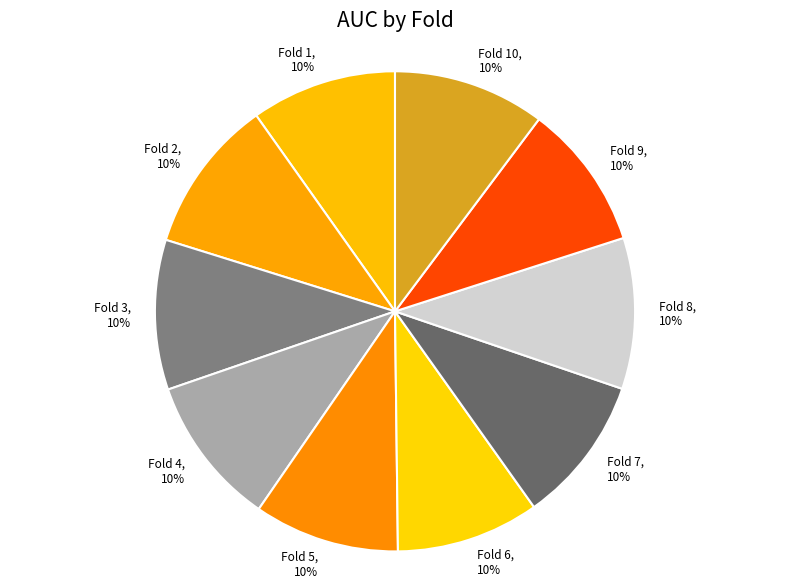

How many segments does this pie chart have?

10